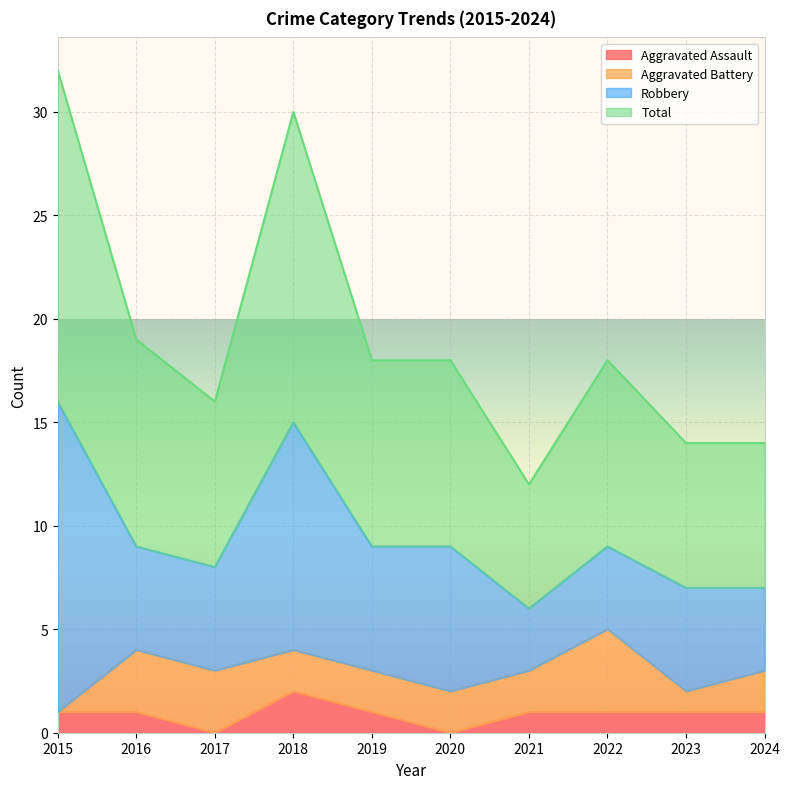

Does the chart display data point markers on the line(s)?

No